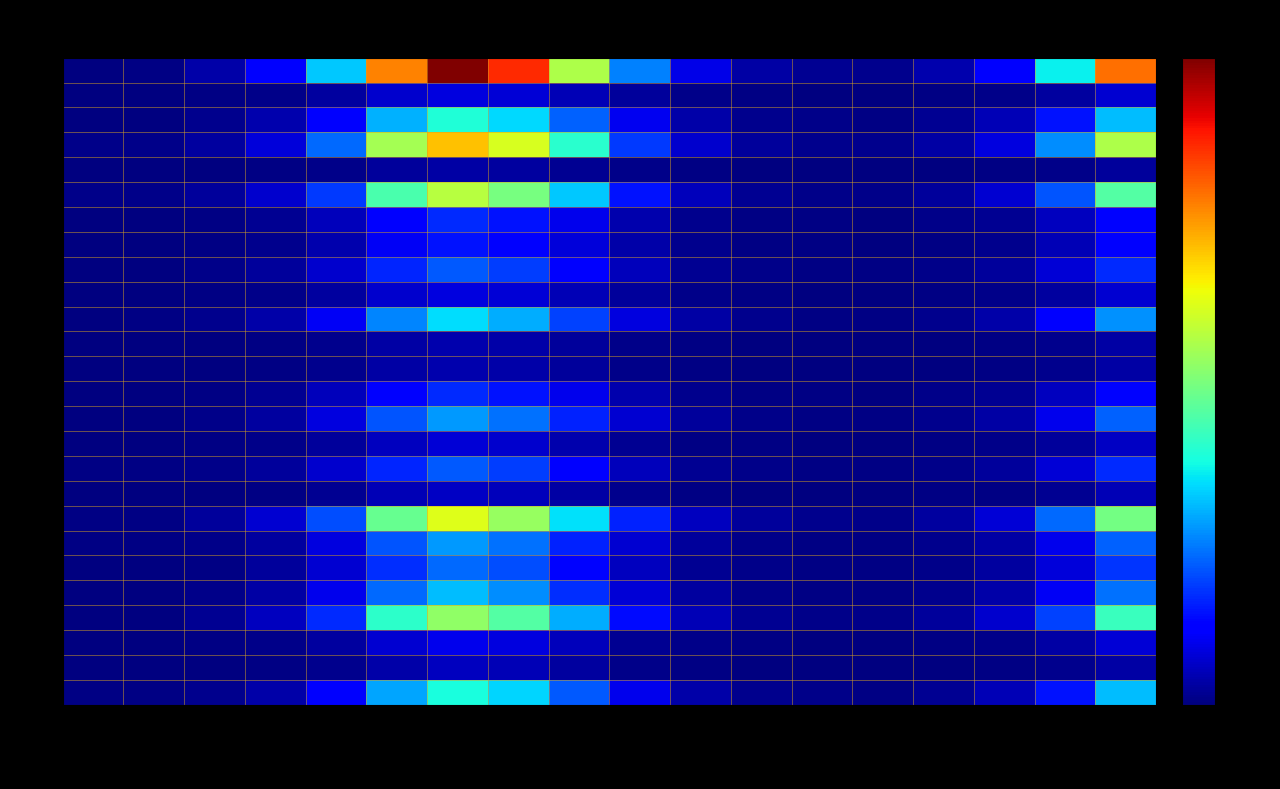

Reading right to left, extract all data points from this chart.

AG: 2021-11=65	2021-10=30	2021-09=10	2021-08=4	2021-07=1	2021-06=2	2021-05=3	2021-04=8	2021-03=20	2021-02=45	2021-01=70	2020-12=80	2020-11=60	2020-10=25	2020-09=8	2020-08=3	2020-07=1	2020-06=1
AI: 2021-11=7	2021-10=3	2021-09=1	2021-08=0	2021-07=0	2021-06=0	2021-05=0	2021-04=1	2021-03=2	2021-02=6	2021-01=10	2020-12=12	2020-11=8	2020-10=3	2020-09=1	2020-08=0	2020-07=0	2020-06=0
AR: 2021-11=16	2021-10=7	2021-09=2	2021-08=1	2021-07=0	2021-06=0	2021-05=1	2021-04=2	2021-03=4	2021-02=11	2021-01=18	2020-12=20	2020-11=15	2020-10=6	2020-09=2	2020-08=1	2020-07=0	2020-06=0
BE: 2021-11=88	2021-10=40	2021-09=14	2021-08=5	2021-07=2	2021-06=2	2021-05=4	2021-04=10	2021-03=28	2021-02=62	2021-01=95	2020-12=110	2020-11=85	2020-10=35	2020-09=12	2020-08=4	2020-07=0	2020-06=0
BL: 2021-11=50	2021-10=22	2021-09=8	2021-08=3	2021-07=1	2021-06=1	2021-05=2	2021-04=6	2021-03=16	2021-02=36	2021-01=55	2020-12=65	2020-11=48	2020-10=20	2020-09=7	2020-08=2	2020-07=0	2020-06=0
BS: 2021-11=37	2021-10=17	2021-09=6	2021-08=2	2021-07=1	2021-06=1	2021-05=2	2021-04=4	2021-03=12	2021-02=27	2021-01=42	2020-12=48	2020-11=36	2020-10=15	2020-09=5	2020-08=1	2020-07=0	2020-06=0
FR: 2021-11=46	2021-10=20	2021-09=7	2021-08=3	2021-07=1	2021-06=1	2021-05=2	2021-04=5	2021-03=15	2021-02=33	2021-01=50	2020-12=58	2020-11=44	2020-10=18	2020-09=6	2020-08=2	2020-07=1	2020-06=1
GE: 2021-11=103	2021-10=48	2021-09=16	2021-08=6	2021-07=2	2021-06=3	2021-05=5	2021-04=12	2021-03=33	2021-02=73	2021-01=112	2020-12=130	2020-11=100	2020-10=42	2020-09=15	2020-08=5	2020-07=1	2020-06=1
GL: 2021-11=10	2021-10=4	2021-09=1	2021-08=1	2021-07=0	2021-06=0	2021-05=0	2021-04=1	2021-03=3	2021-02=7	2021-01=11	2020-12=13	2020-11=10	2020-10=4	2020-09=1	2020-08=0	2020-07=0	2020-06=0
GR: 2021-11=35	2021-10=16	2021-09=5	2021-08=2	2021-07=1	2021-06=1	2021-05=2	2021-04=4	2021-03=11	2021-02=25	2021-01=39	2020-12=45	2020-11=34	2020-10=14	2020-09=5	2020-08=2	2020-07=1	2020-06=1
JU: 2021-11=13	2021-10=5	2021-09=2	2021-08=1	2021-07=0	2021-06=0	2021-05=1	2021-04=1	2021-03=4	2021-02=9	2021-01=14	2020-12=16	2020-11=12	2020-10=5	2020-09=2	2020-08=1	2020-07=0	2020-06=0
LU: 2021-11=46	2021-10=20	2021-09=7	2021-08=3	2021-07=1	2021-06=1	2021-05=2	2021-04=5	2021-03=15	2021-02=33	2021-01=50	2020-12=58	2020-11=44	2020-10=18	2020-09=6	2020-08=2	2020-07=0	2020-06=0
NE: 2021-11=27	2021-10=12	2021-09=4	2021-08=2	2021-07=0	2021-06=1	2021-05=1	2021-04=3	2021-03=9	2021-02=20	2021-01=30	2020-12=35	2020-11=26	2020-10=11	2020-09=4	2020-08=1	2020-07=0	2020-06=0
NW: 2021-11=7	2021-10=3	2021-09=1	2021-08=0	2021-07=0	2021-06=0	2021-05=0	2021-04=1	2021-03=2	2021-02=5	2021-01=8	2020-12=9	2020-11=7	2020-10=3	2020-09=1	2020-08=0	2020-07=0	2020-06=0
OW: 2021-11=7	2021-10=3	2021-09=1	2021-08=0	2021-07=0	2021-06=0	2021-05=0	2021-04=1	2021-03=2	2021-02=5	2021-01=8	2020-12=9	2020-11=7	2020-10=3	2020-09=1	2020-08=0	2020-07=0	2020-06=0
SG: 2021-11=56	2021-10=24	2021-09=8	2021-08=3	2021-07=1	2021-06=1	2021-05=3	2021-04=7	2021-03=18	2021-02=40	2021-01=62	2020-12=72	2020-11=54	2020-10=22	2020-09=8	2020-08=3	2020-07=1	2020-06=0
SH: 2021-11=15	2021-10=6	2021-09=2	2021-08=1	2021-07=0	2021-06=0	2021-05=1	2021-04=2	2021-03=5	2021-02=10	2021-01=16	2020-12=18	2020-11=14	2020-10=6	2020-09=2	2020-08=1	2020-07=0	2020-06=0
SO: 2021-11=35	2021-10=16	2021-09=5	2021-08=2	2021-07=1	2021-06=1	2021-05=2	2021-04=4	2021-03=11	2021-02=25	2021-01=39	2020-12=45	2020-11=34	2020-10=14	2020-09=5	2020-08=2	2020-07=0	2020-06=0
SZ: 2021-11=23	2021-10=10	2021-09=3	2021-08=1	2021-07=0	2021-06=1	2021-05=1	2021-04=3	2021-03=8	2021-02=17	2021-01=26	2020-12=30	2020-11=22	2020-10=9	2020-09=3	2020-08=1	2020-07=0	2020-06=0
TG: 2021-11=27	2021-10=12	2021-09=4	2021-08=2	2021-07=0	2021-06=1	2021-05=1	2021-04=3	2021-03=9	2021-02=20	2021-01=30	2020-12=35	2020-11=26	2020-10=11	2020-09=4	2020-08=1	2020-07=0	2020-06=0
TI: 2021-11=95	2021-10=44	2021-09=15	2021-08=5	2021-07=2	2021-06=2	2021-05=4	2021-04=11	2021-03=30	2021-02=68	2021-01=104	2020-12=120	2020-11=92	2020-10=38	2020-09=14	2020-08=5	2020-07=2	2020-06=2
UR: 2021-11=5	2021-10=2	2021-09=1	2021-08=0	2021-07=0	2021-06=0	2021-05=0	2021-04=1	2021-03=2	2021-02=4	2021-01=6	2020-12=7	2020-11=5	2020-10=2	2020-09=1	2020-08=0	2020-07=0	2020-06=0
VD: 2021-11=118	2021-10=55	2021-09=18	2021-08=7	2021-07=3	2021-06=3	2021-05=5	2021-04=14	2021-03=38	2021-02=84	2021-01=128	2020-12=148	2020-11=115	2020-10=48	2020-09=17	2020-08=6	2020-07=2	2020-06=2
VS: 2021-11=65	2021-10=30	2021-09=10	2021-08=4	2021-07=1	2021-06=2	2021-05=3	2021-04=8	2021-03=21	2021-02=46	2021-01=71	2020-12=82	2020-11=63	2020-10=26	2020-09=9	2020-08=3	2020-07=0	2020-06=0
ZG: 2021-11=15	2021-10=6	2021-09=2	2021-08=1	2021-07=0	2021-06=0	2021-05=1	2021-04=2	2021-03=5	2021-02=10	2021-01=16	2020-12=18	2020-11=14	2020-10=6	2020-09=2	2020-08=1	2020-07=0	2020-06=0
ZH: 2021-11=166	2021-10=76	2021-09=25	2021-08=9	2021-07=3	2021-06=4	2021-05=7	2021-04=19	2021-03=53	2021-02=118	2021-01=182	2020-12=210	2020-11=162	2020-10=68	2020-09=24	2020-08=8	2020-07=1	2020-06=0